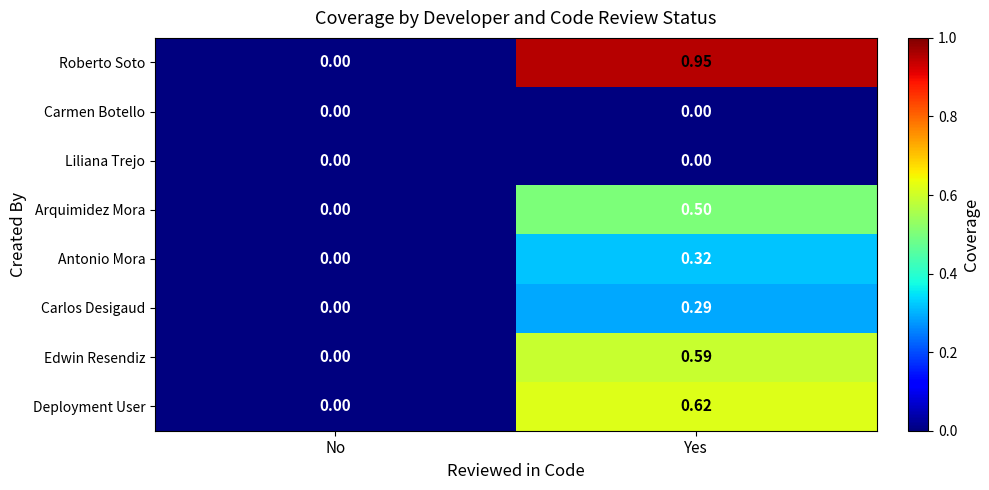

At which label does Antonio Mora reach its peak?

Yes